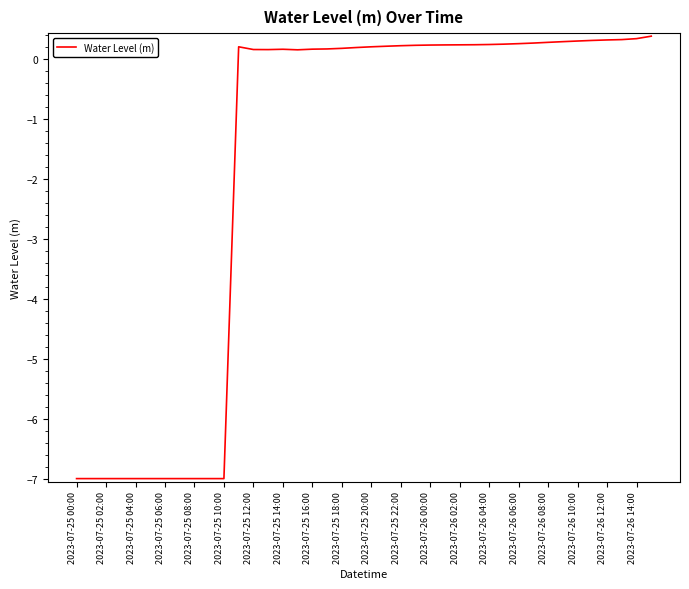

What is the difference between the maximum and minimum values?

7.4